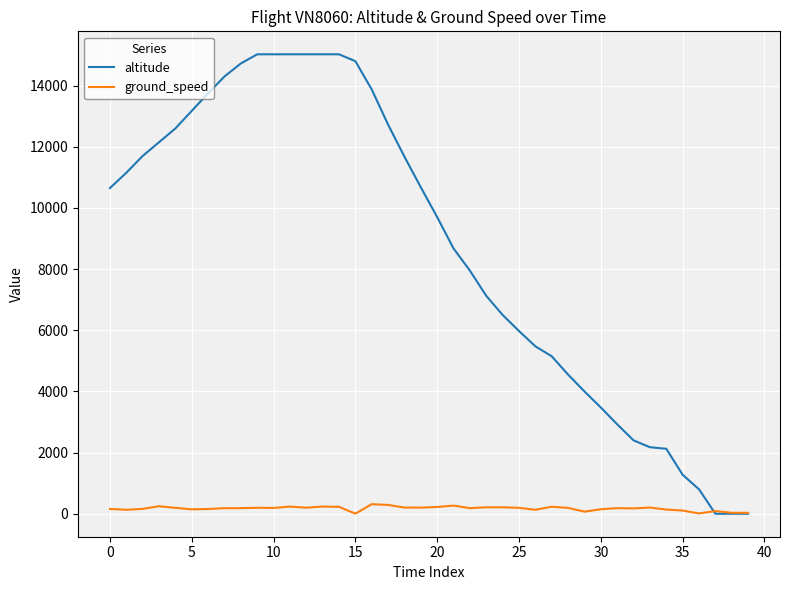

How many lines are shown in the chart?

2